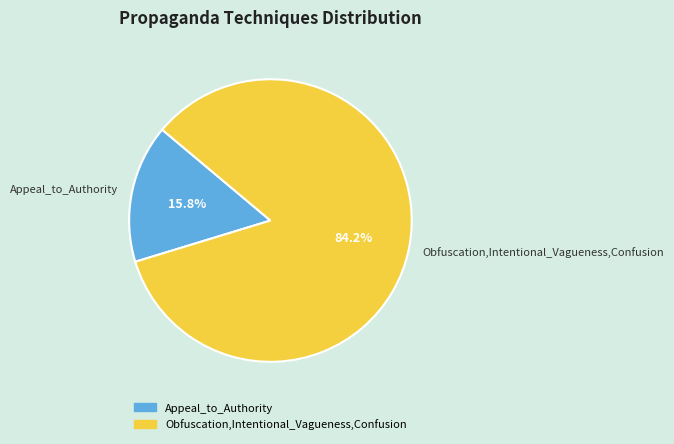

Approximately how many times larger is the value at Obfuscation,Intentional_Vagueness,Confusion compared to Appeal_to_Authority?

5.3